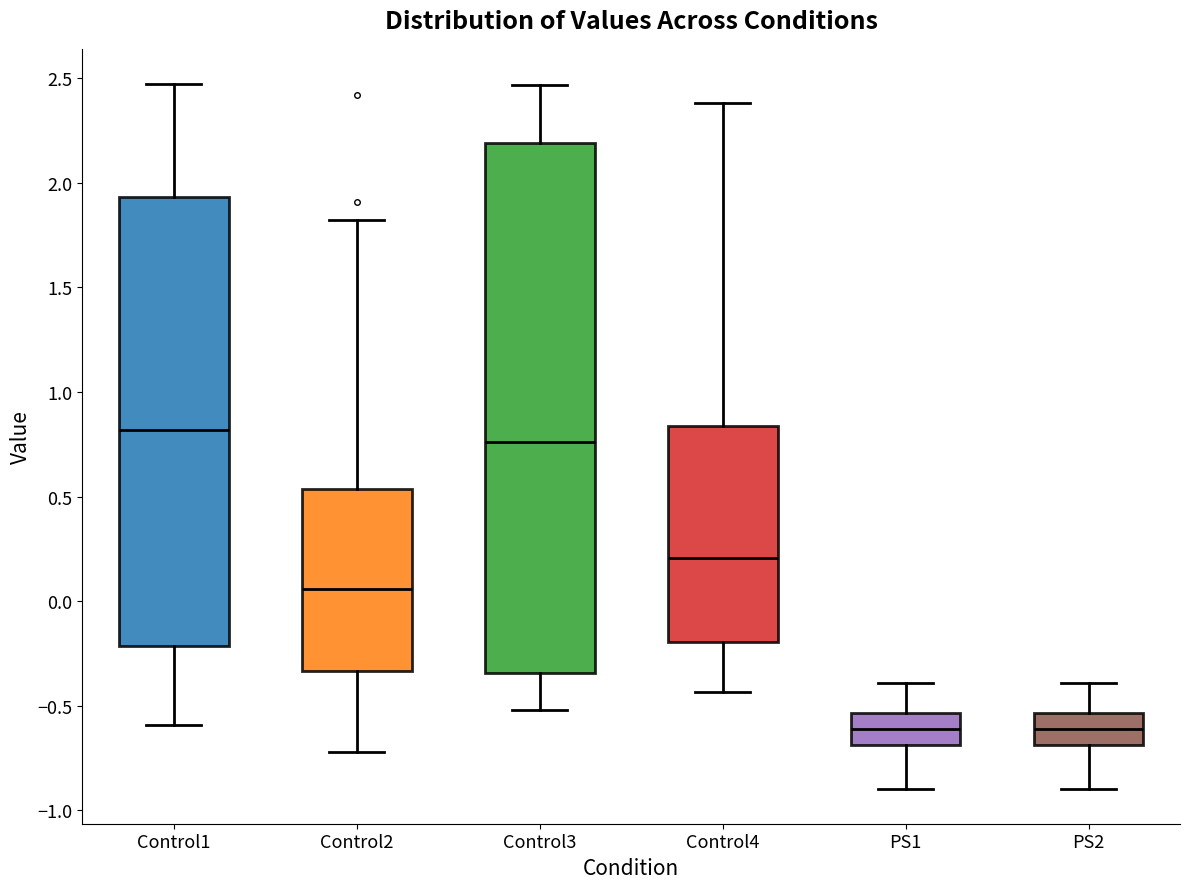

Which box's median line is the highest?

Control1